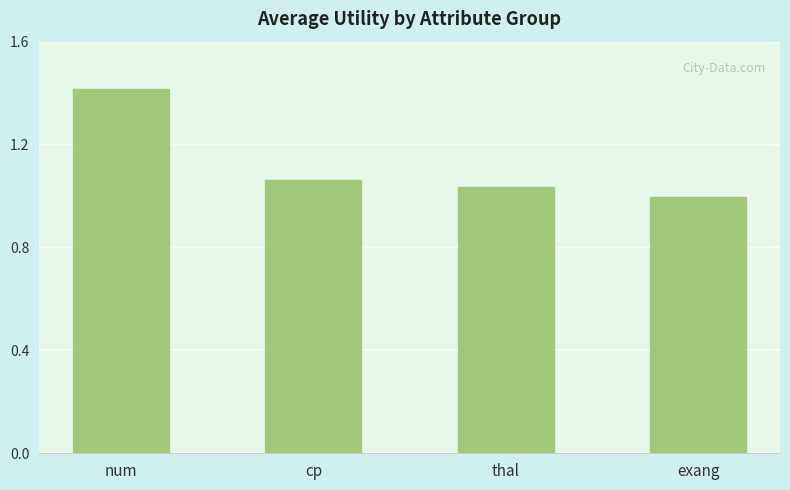

Is it true that the value at thal is 1.0?

True